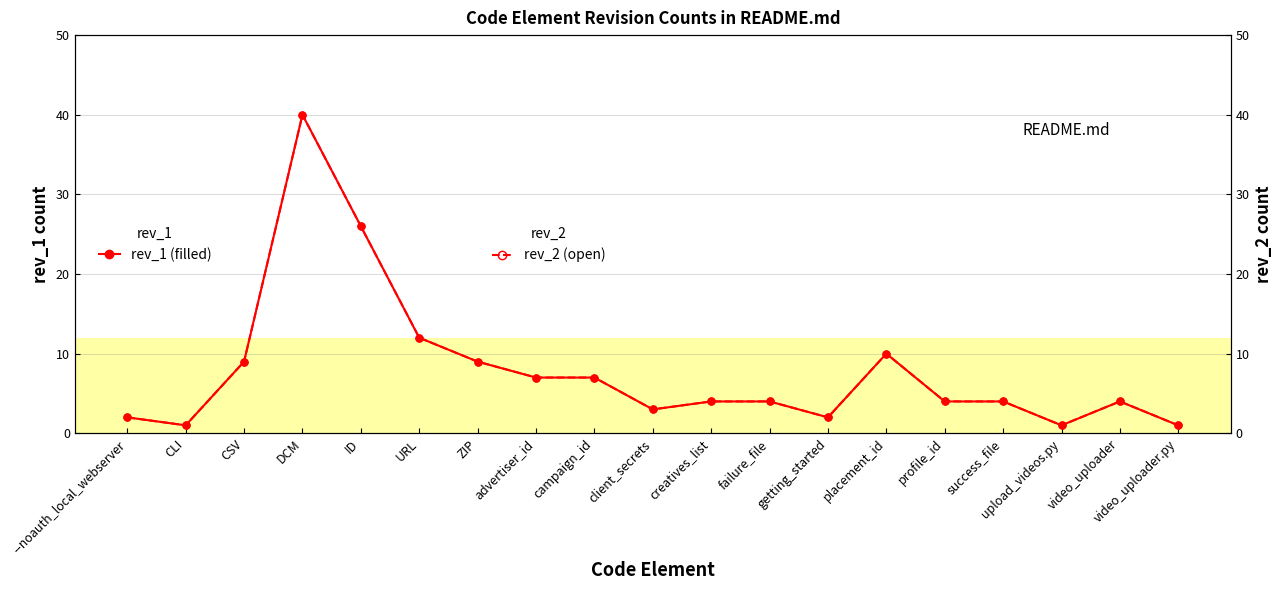

In rev_2, how many points are lower than both neighbors (excluding endpoints)?

4